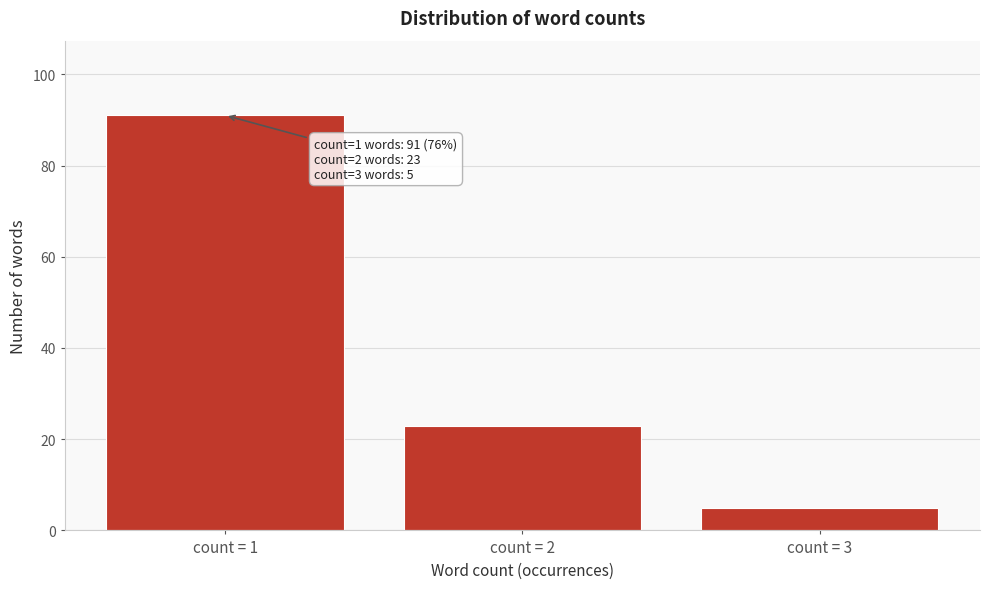

Reading left to right, transcribe all the data shown in this chart.

count = 1=91	count = 2=23	count = 3=5